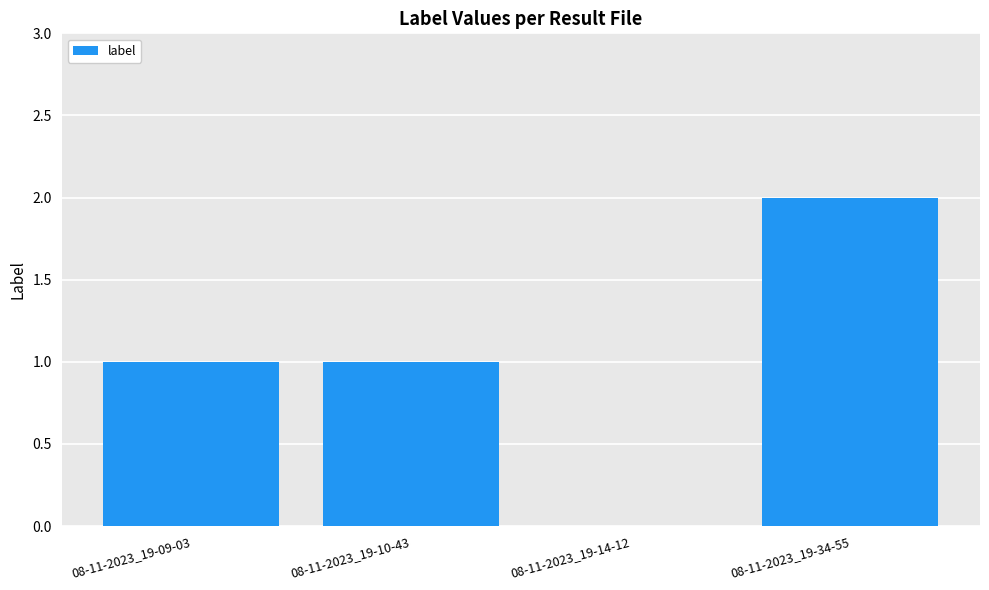

What is the average value?

1